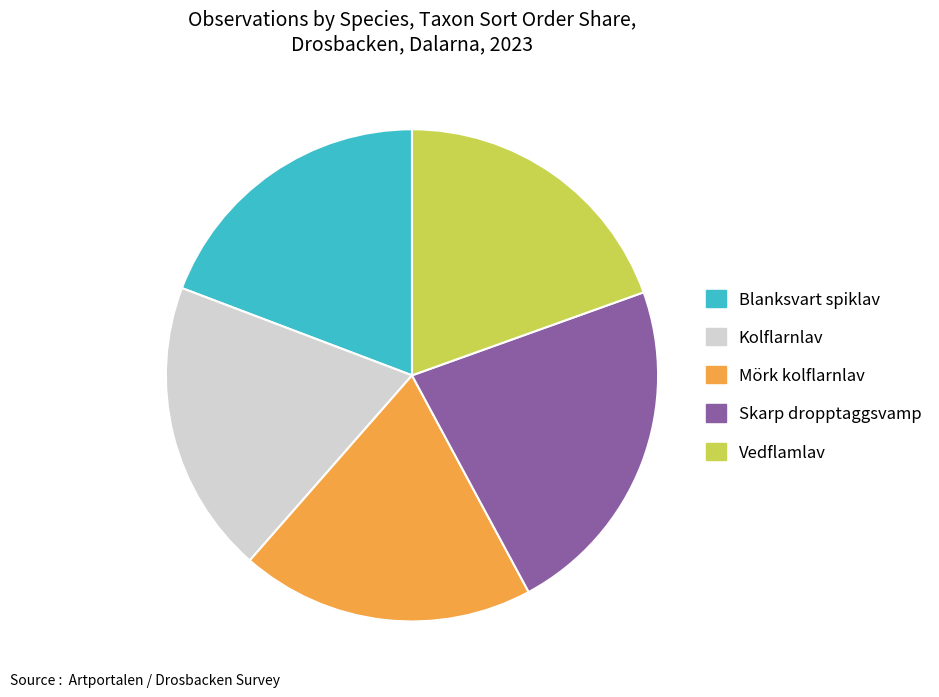

The Blanksvart spiklav slice represents 29% of the pie. True or false?

False